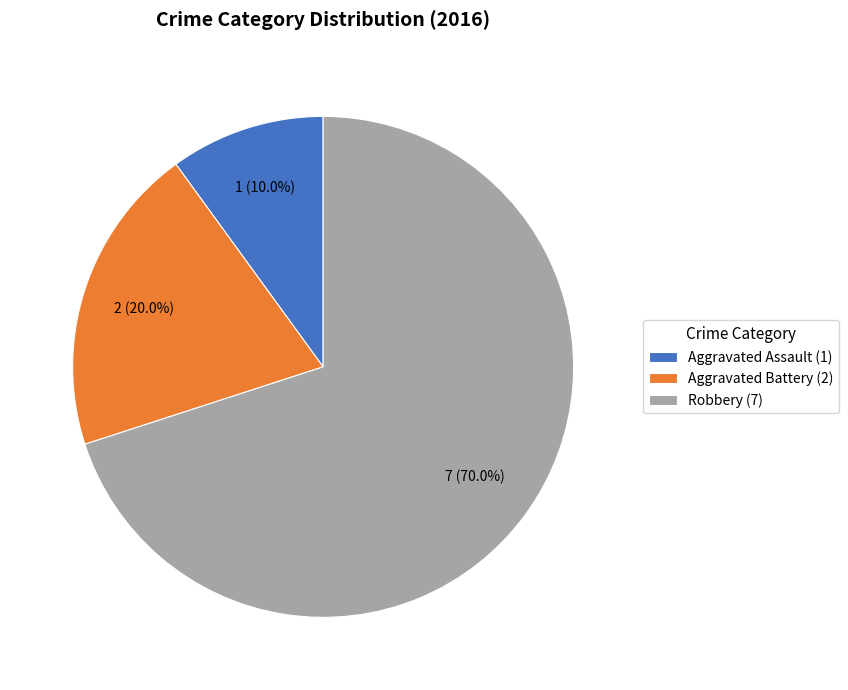

What is the largest slice in the pie chart?

Robbery